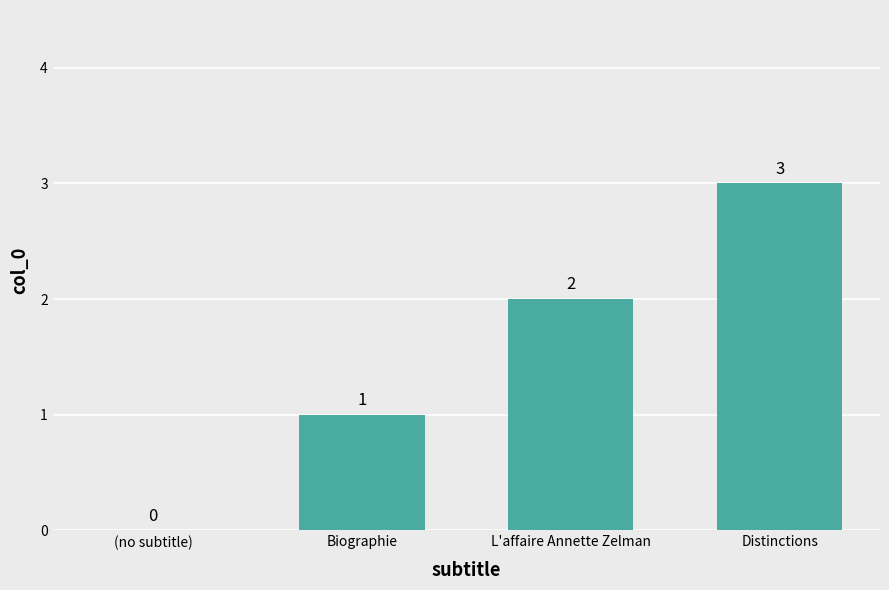

Reading left to right, list all the values displayed in this chart.

(no subtitle)=0	Biographie=1	L'affaire Annette Zelman=2	Distinctions=3